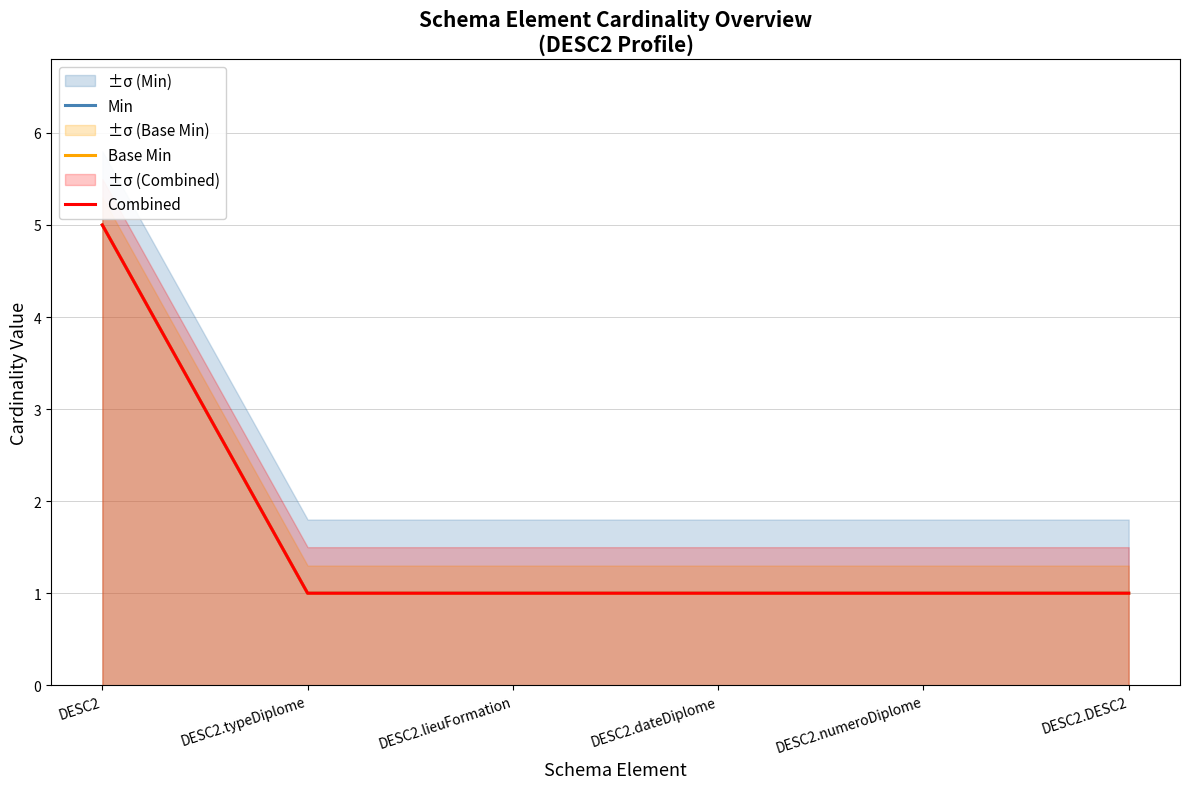

What are all the series names shown in the legend?

Min, Base Min, Combined